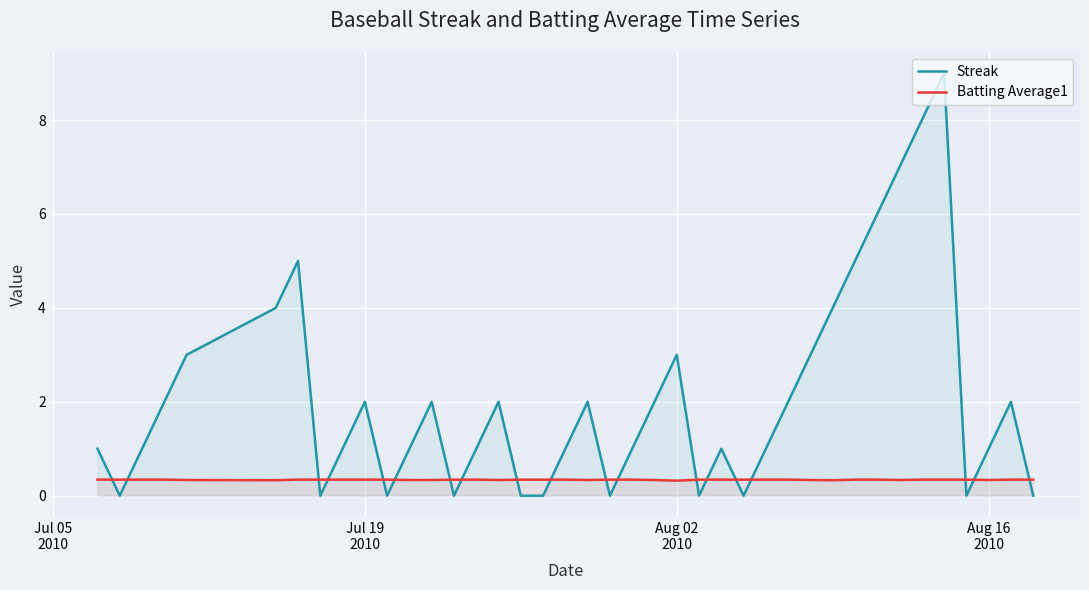

What is the maximum value for Streak?

9.0